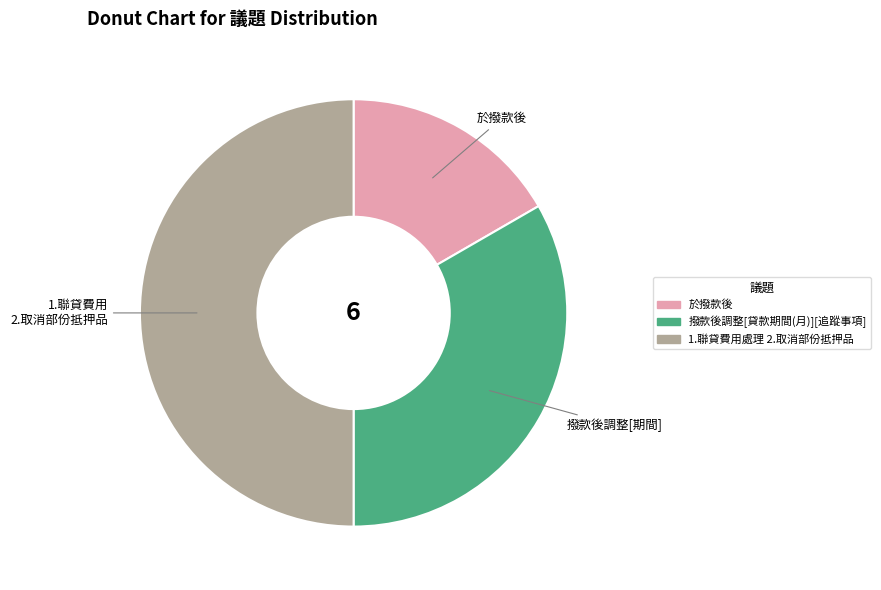

Which slice is the smallest?

於撥款後